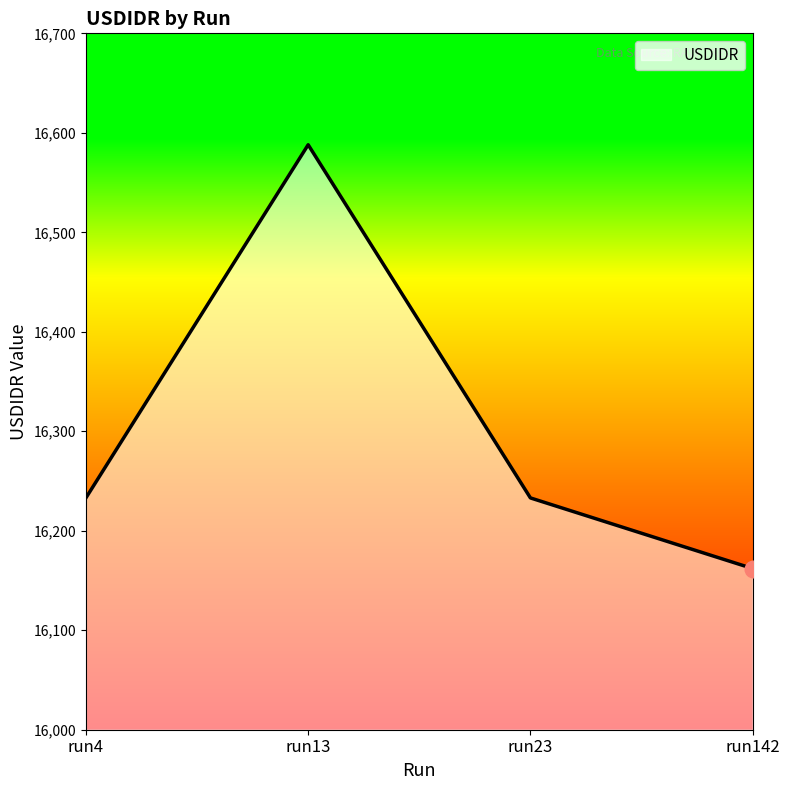

How many categories are shown in the chart?

4